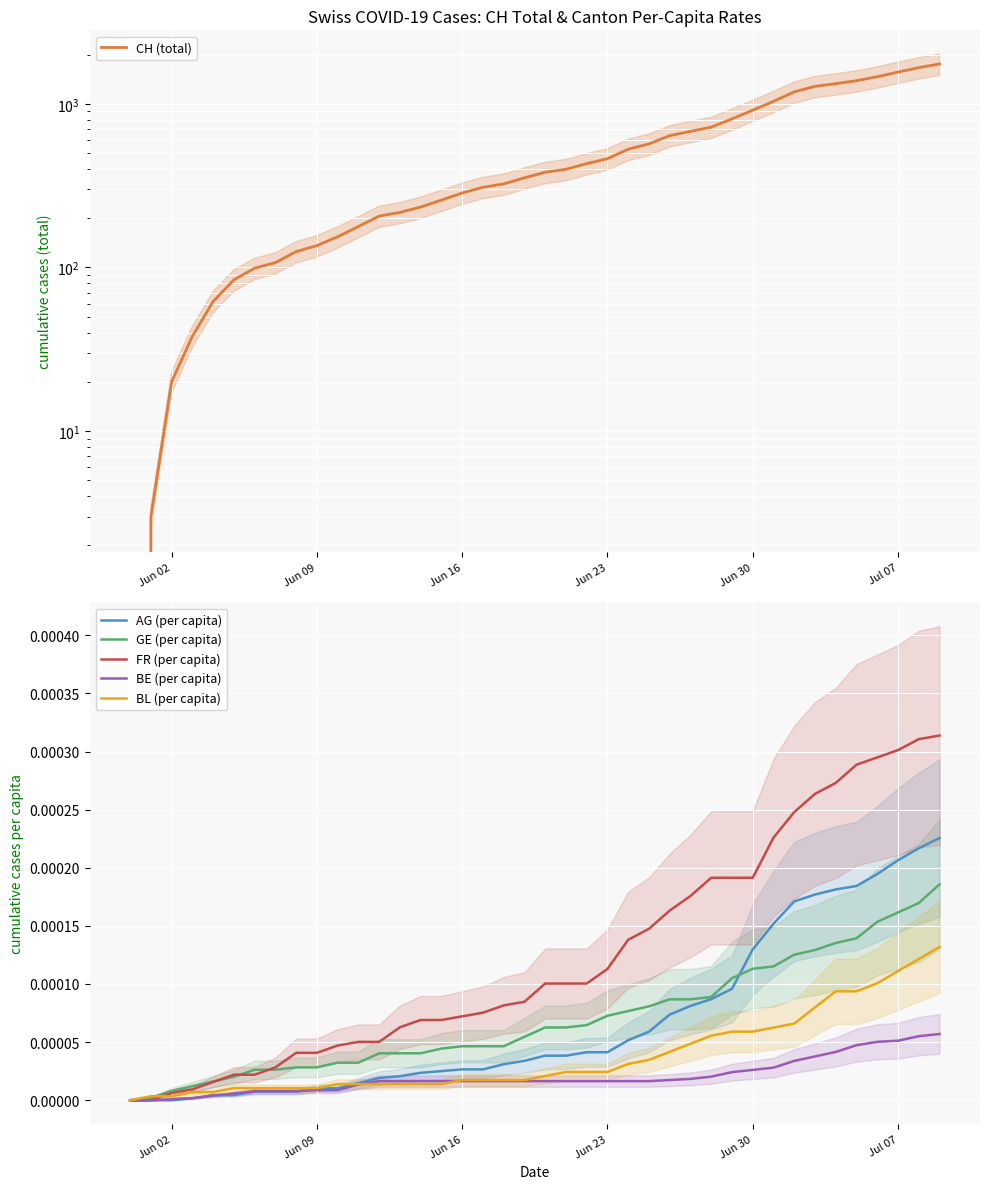

True or false: GE (per capita) and BL (per capita) intersect in this chart.

True